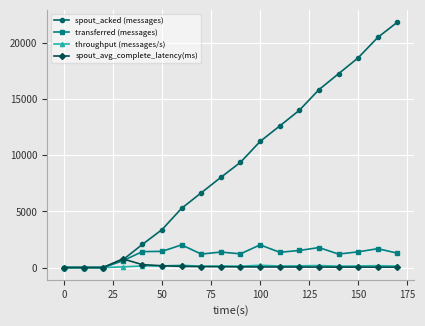

Which series has the widest spread of values?

spout_acked (messages)